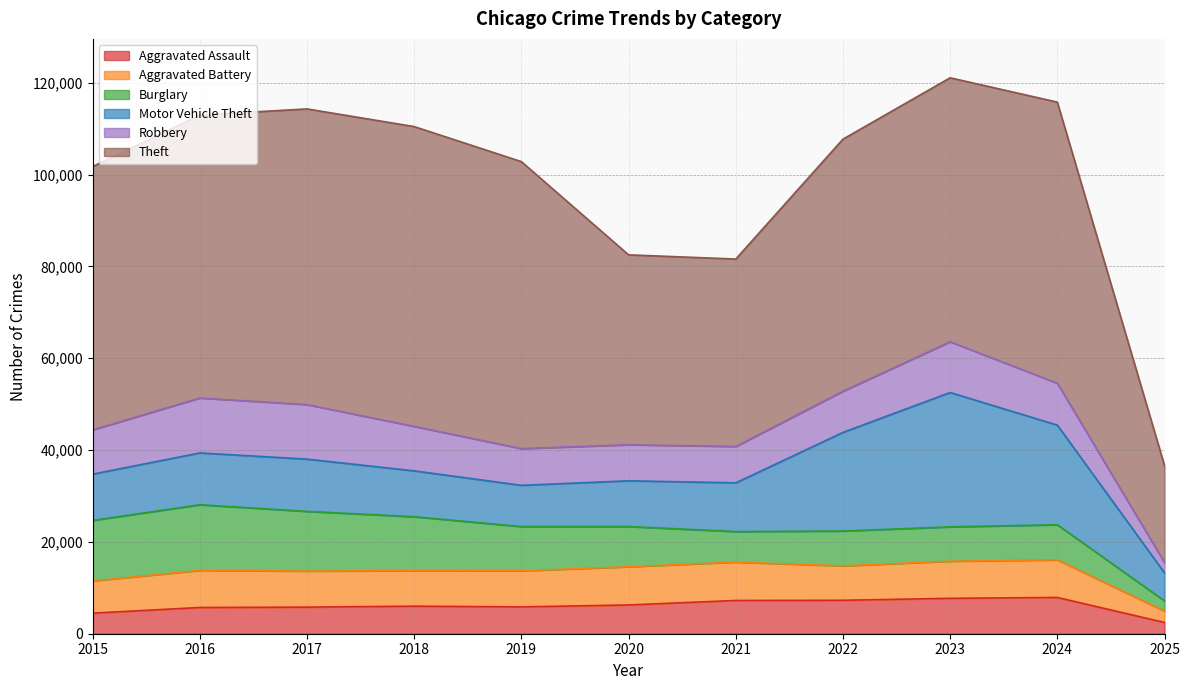

The value of Aggravated Assault at 2021 is 7242. True or false?

True